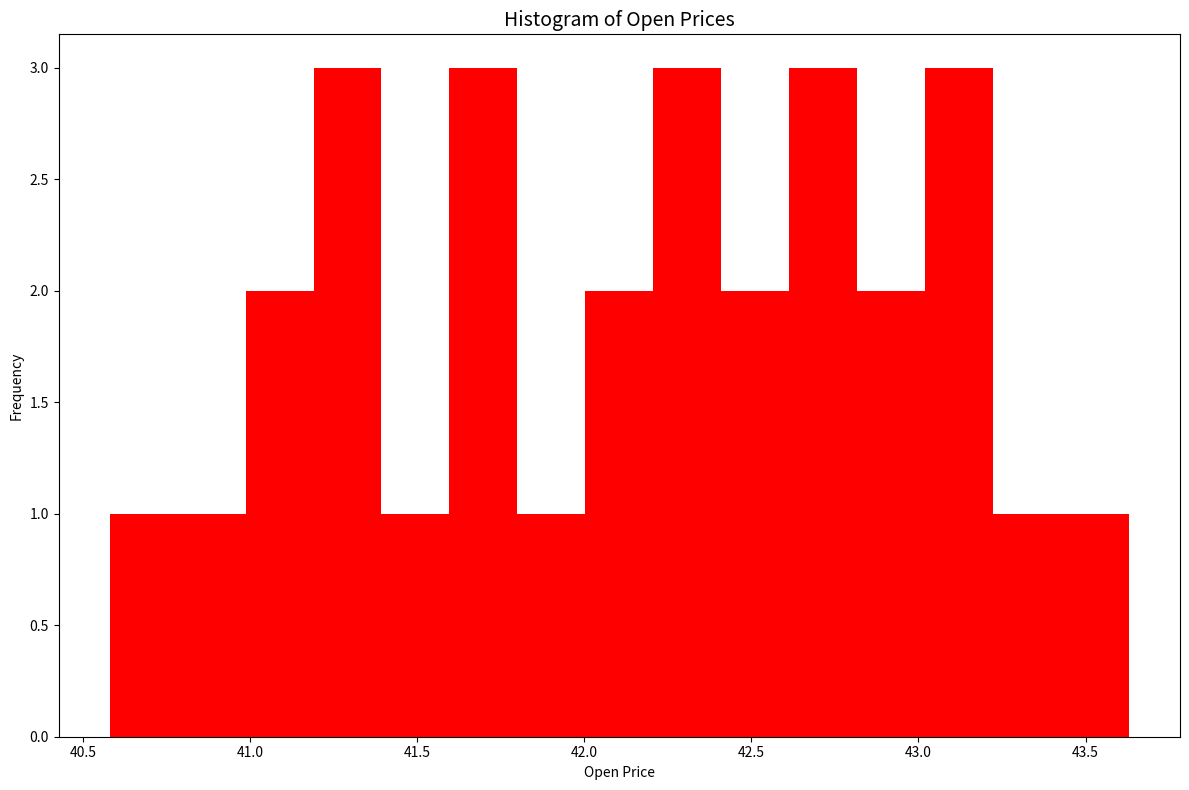

What is the height of the bar covering 41.20 to 41.40 on the x-axis? Neither the bar edges nor the heights are printed on the chart, so give them approximately, as read against the axes.

3